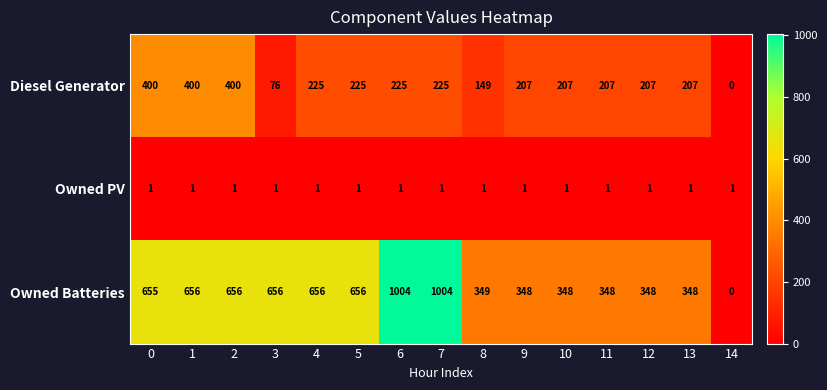

Which series has the largest total across all categories?

Owned Batteries